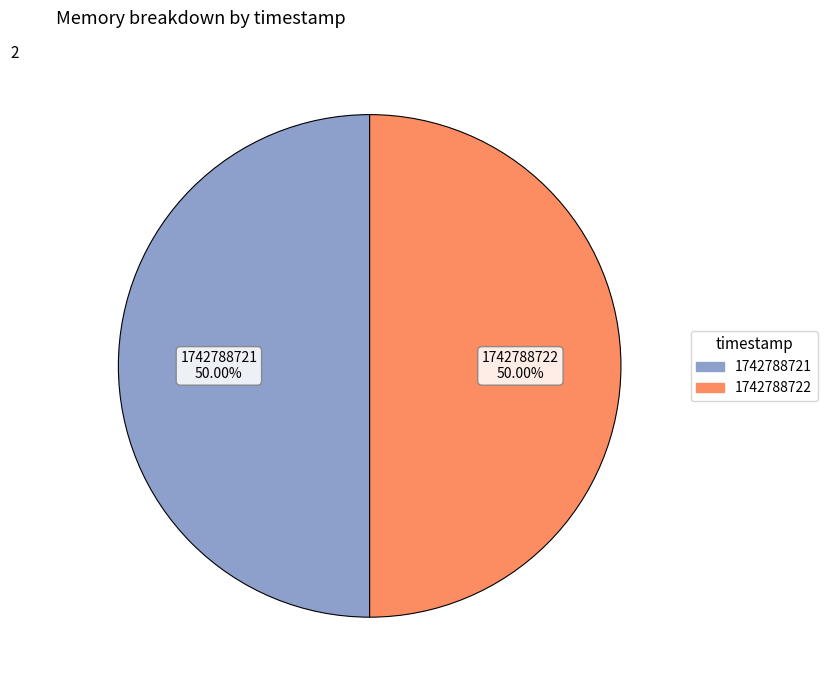

Count the number of slices in the pie.

2